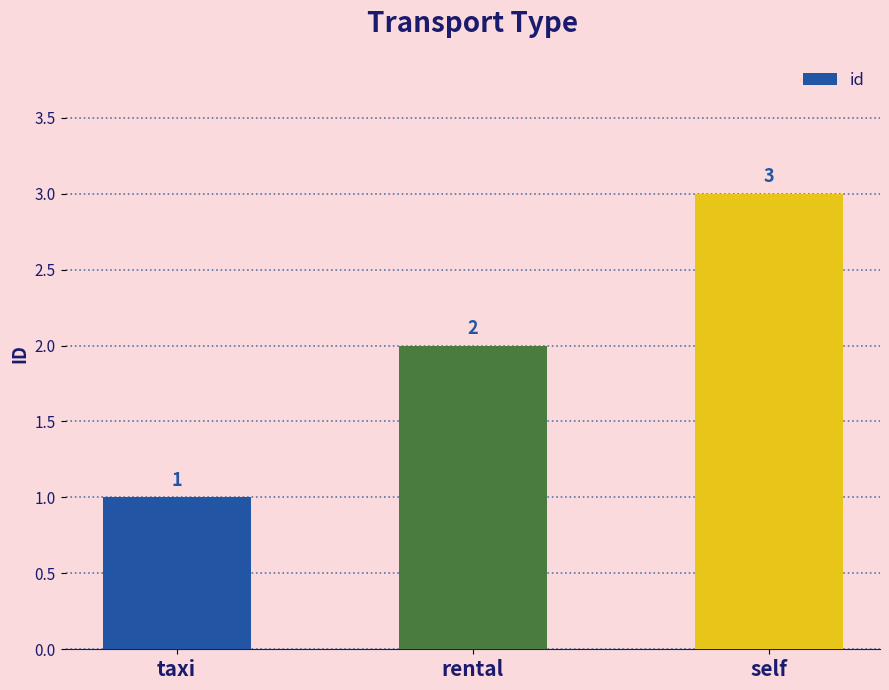

Rank the categories by value from lowest to highest.

taxi, rental, self